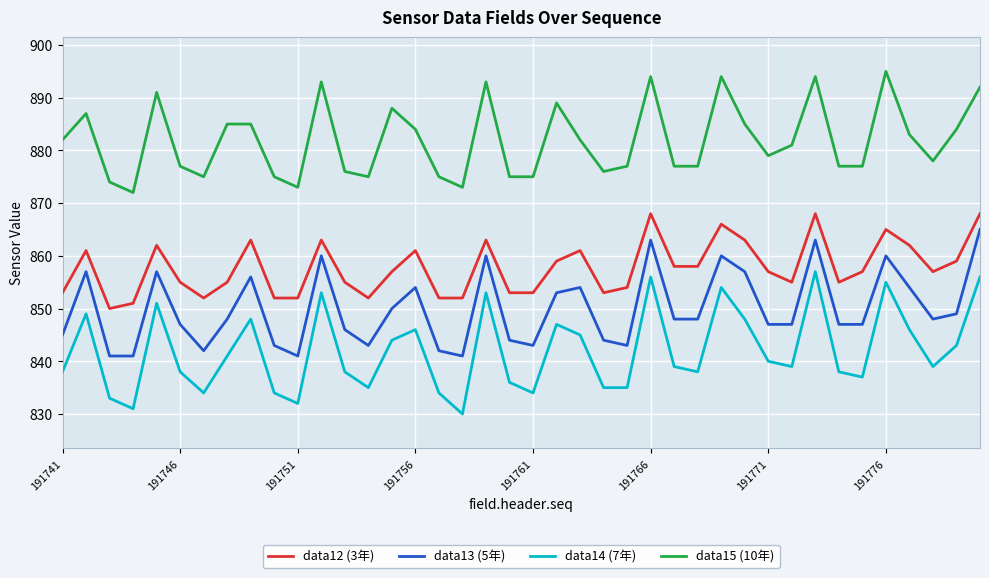

Which series has the largest total across all categories?

data15 (10年)